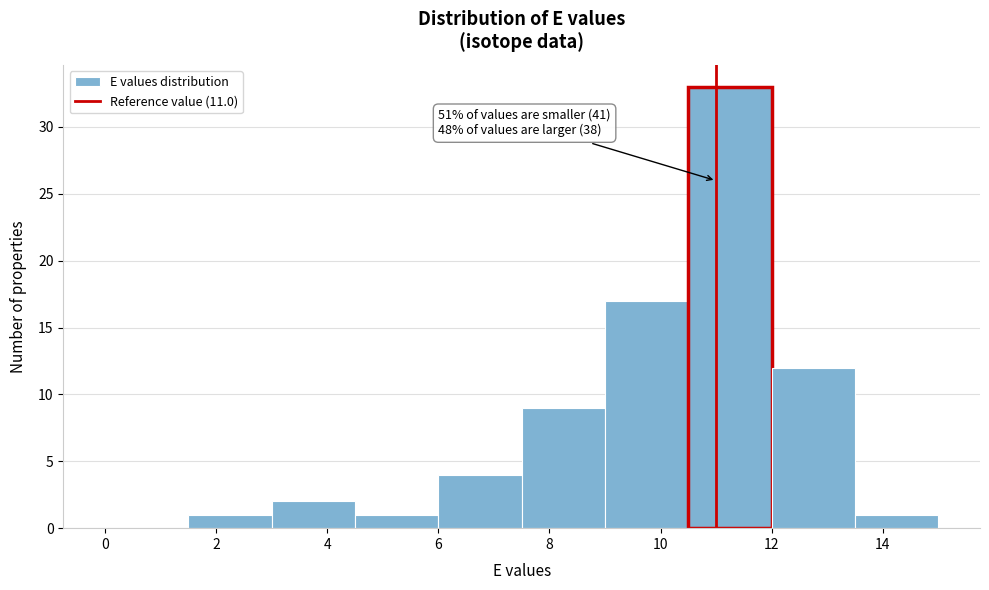

Over which range of the x-axis is the bar tallest?

10.5 to 12.0